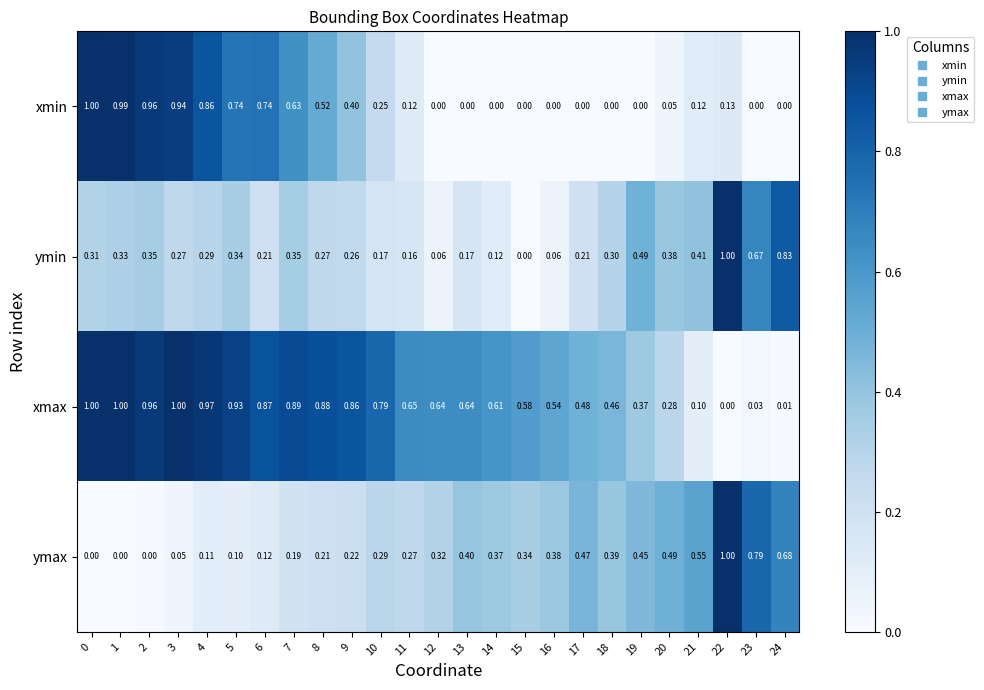

Which series has the largest total across all categories?

xmax